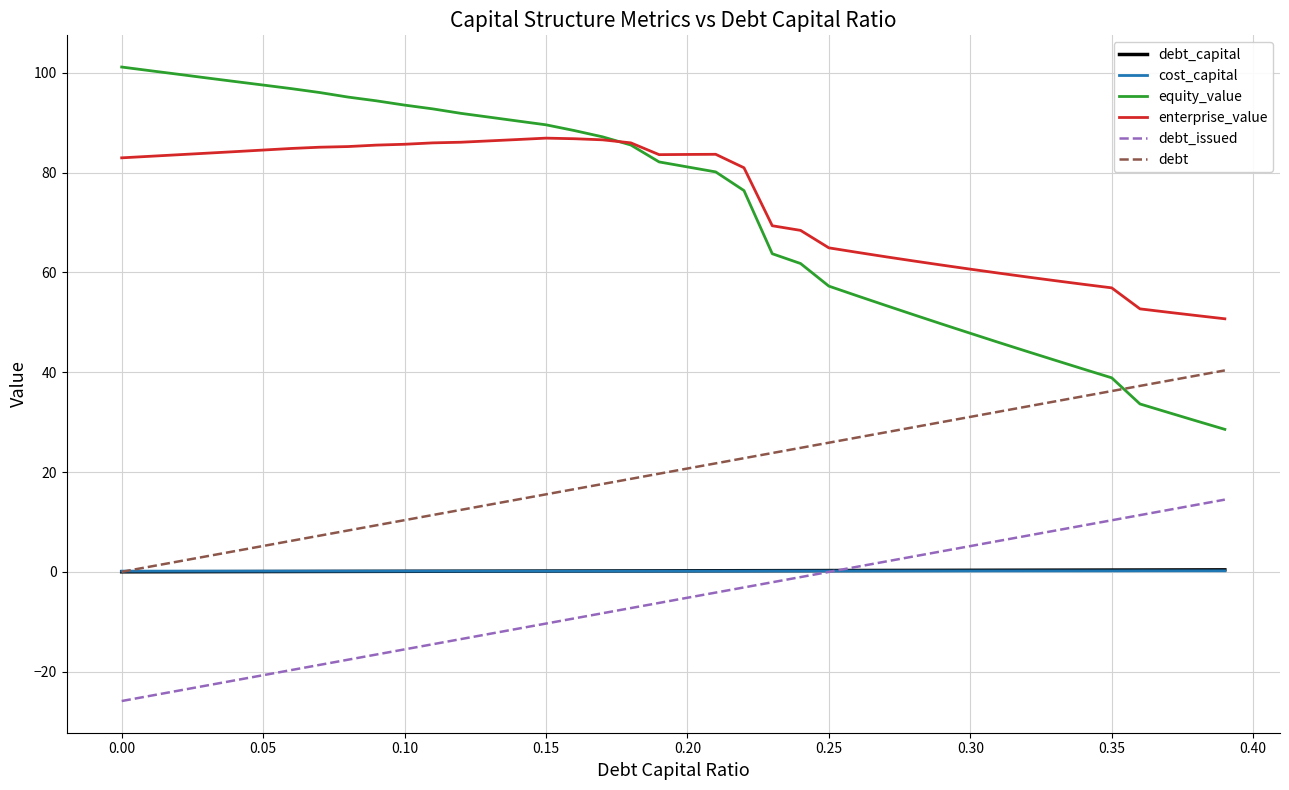

Which series has the widest spread of values?

equity_value